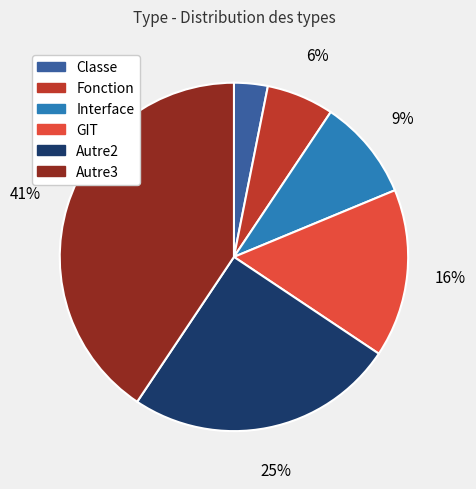

Is the sum of Autre2 and GIT greater than half?

No